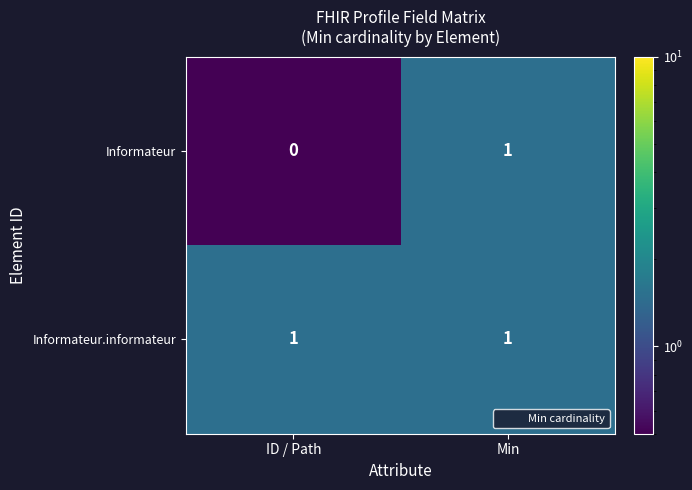

The Informateur.informateur series shows 1 at Min. True or false?

True